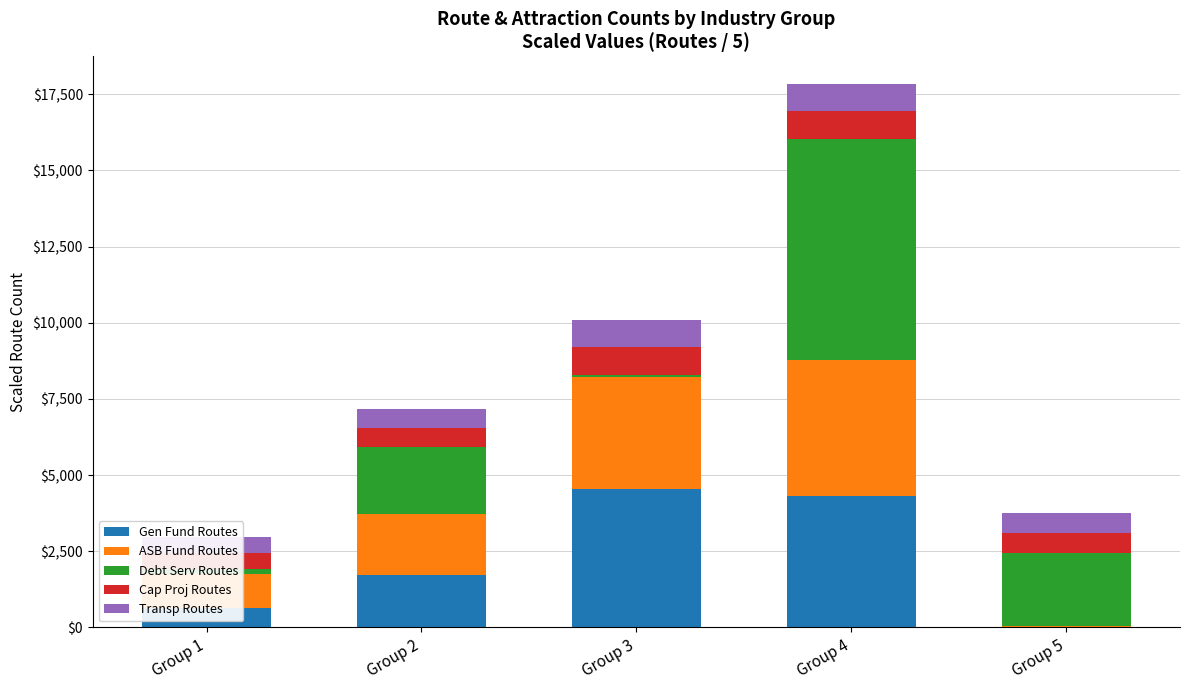

Is the value of Transp Routes at Group 4 greater than the value of Gen Fund Routes at Group 1?

Yes